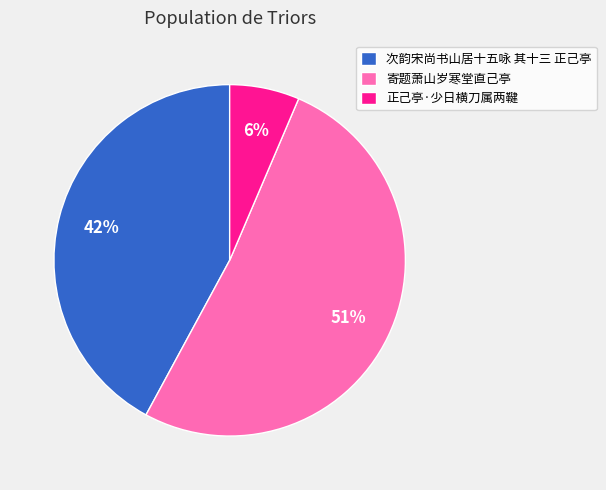

True or false: 次韵宋尚书山居十五咏 其十三 正己亭 accounts for 56% of the total.

False